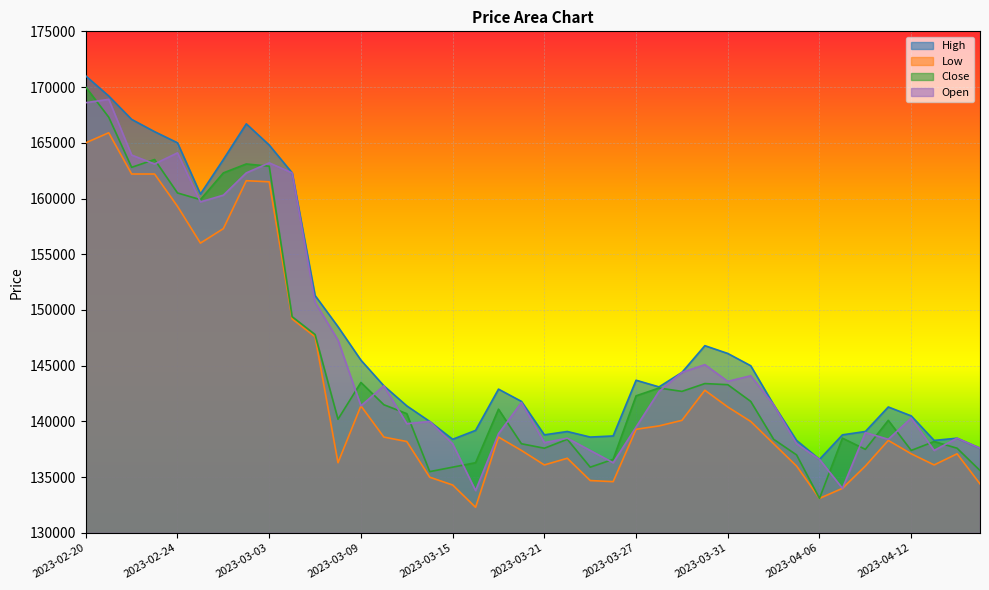

Where does the Low series first go above 138600?

2023-02-20